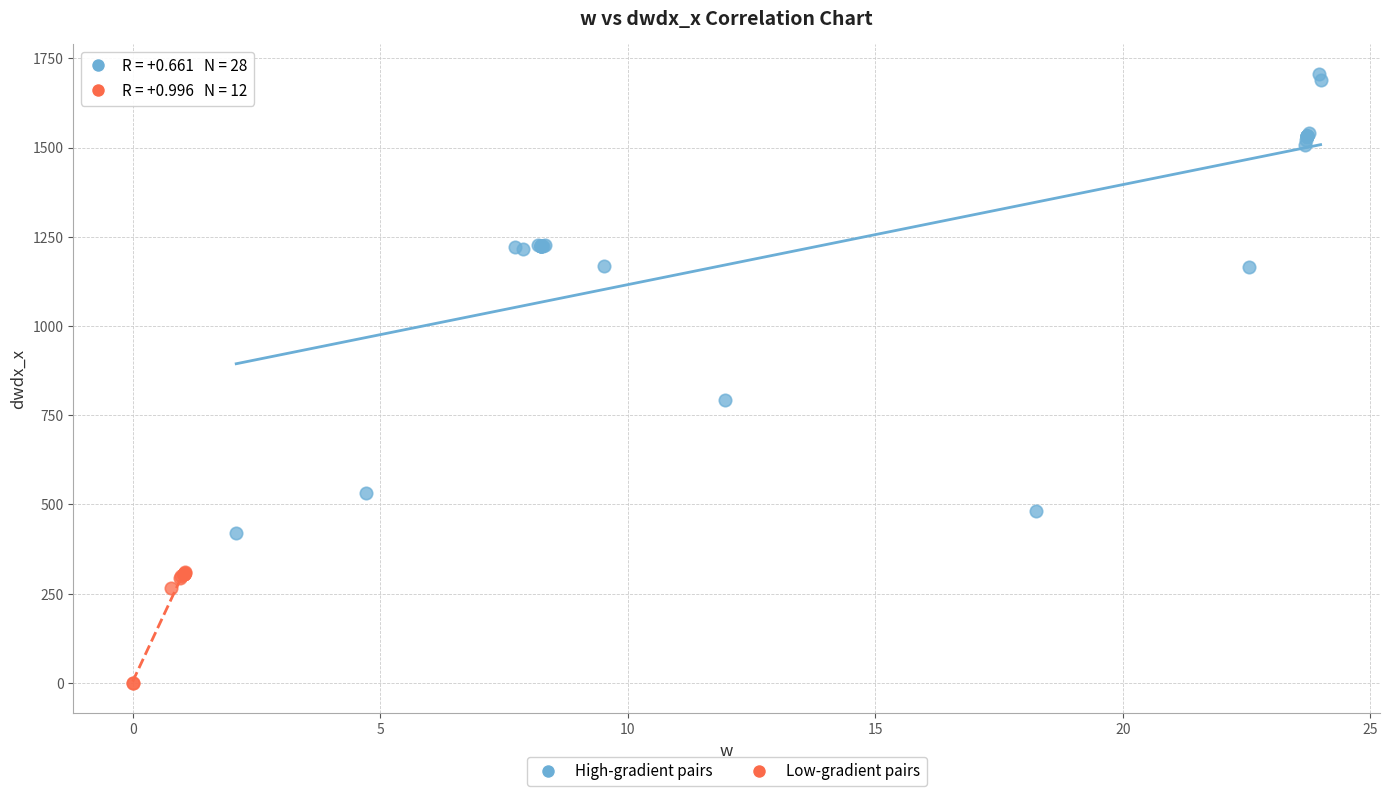

Which series has the largest Y range (max minus min)?

High-gradient pairs